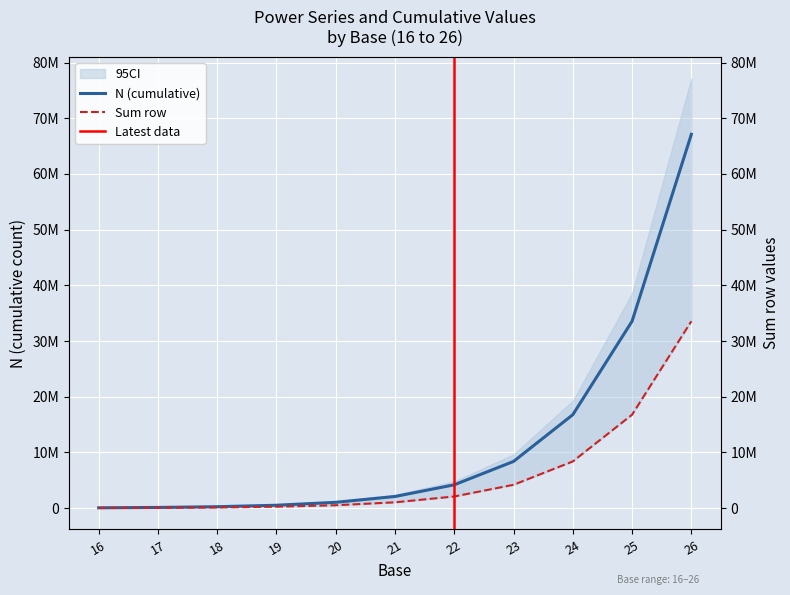

What is the total value across all series at 17?

196589